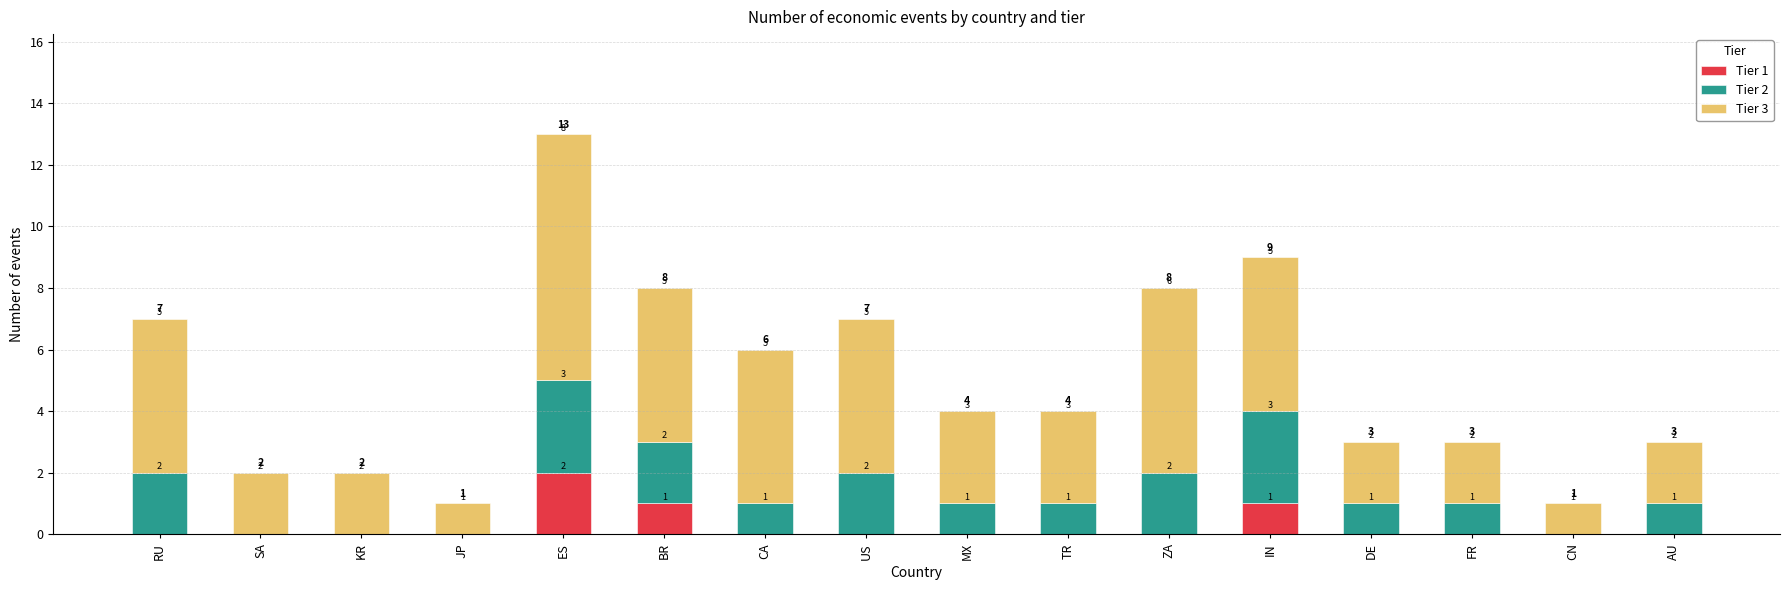

What is the total value across all series at ZA?

8